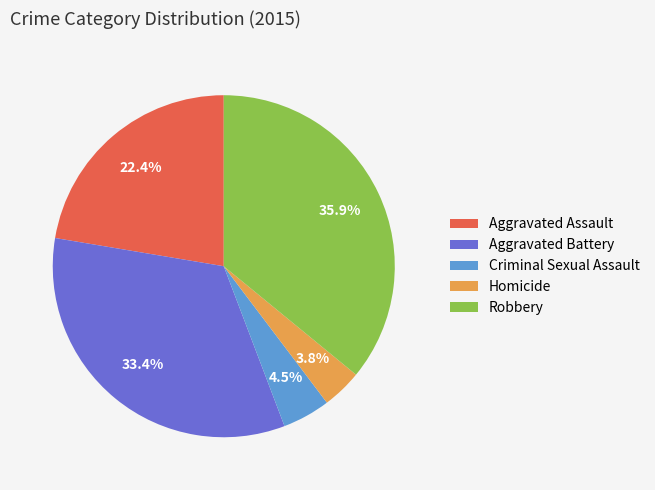

Which category has the smallest portion of the pie?

Homicide